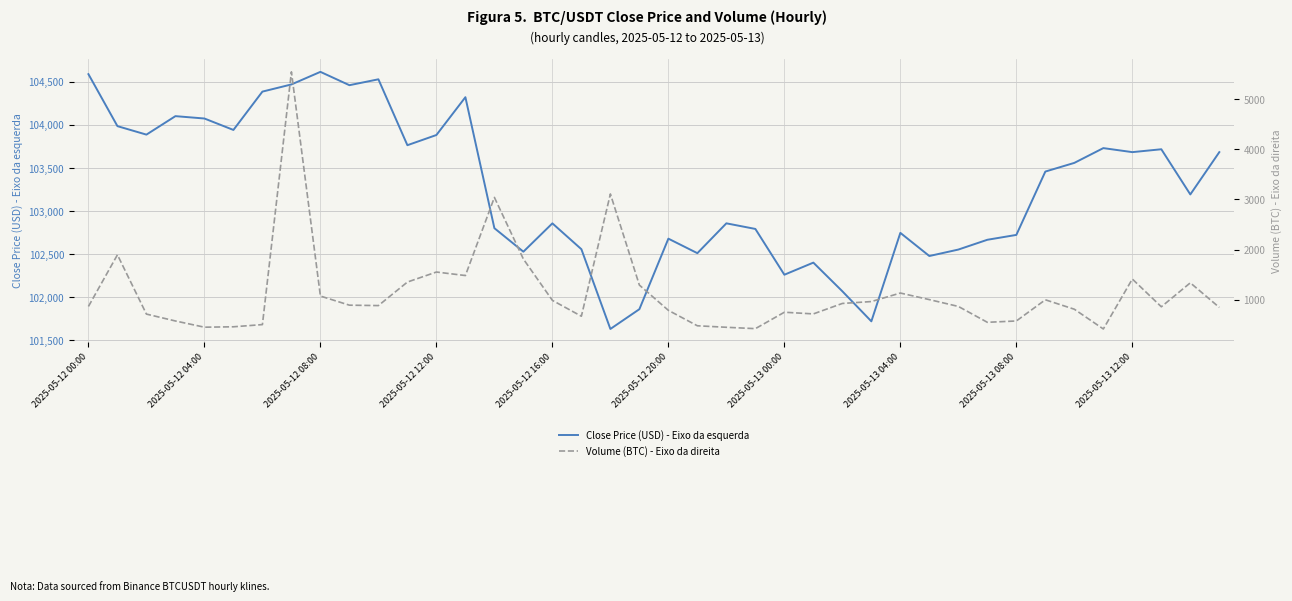

At which label does Close Price (USD) - Eixo da esquerda reach its peak?

2025-05-12 08:00